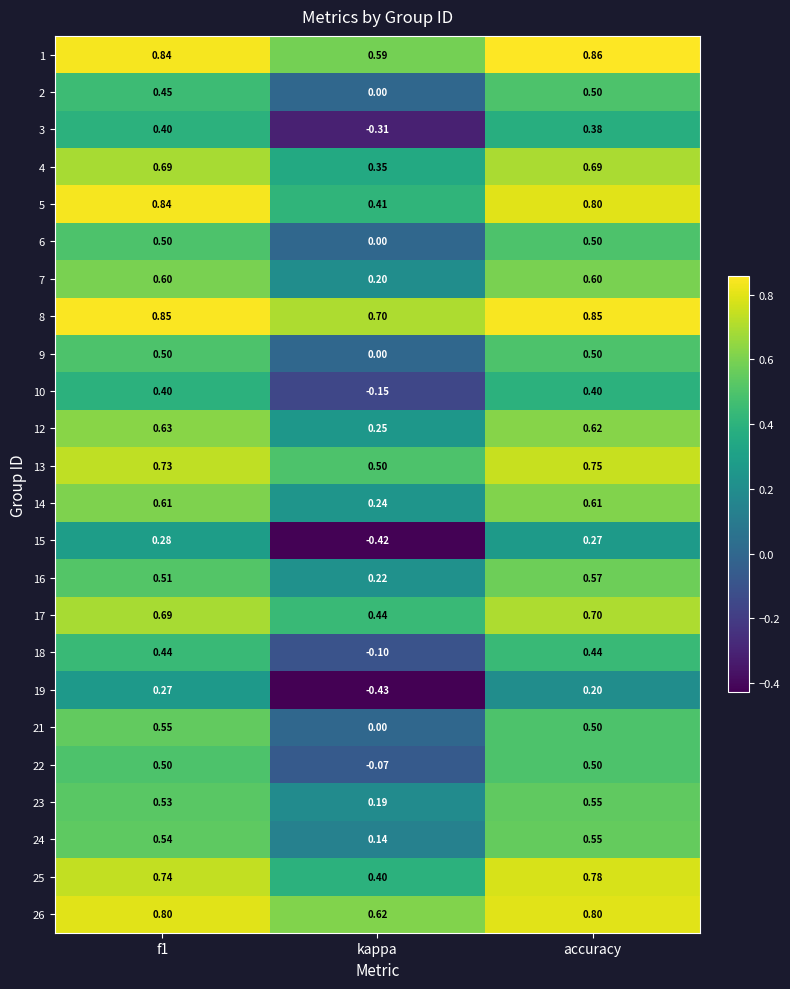

Which label corresponds to the smallest value in the chart?

kappa